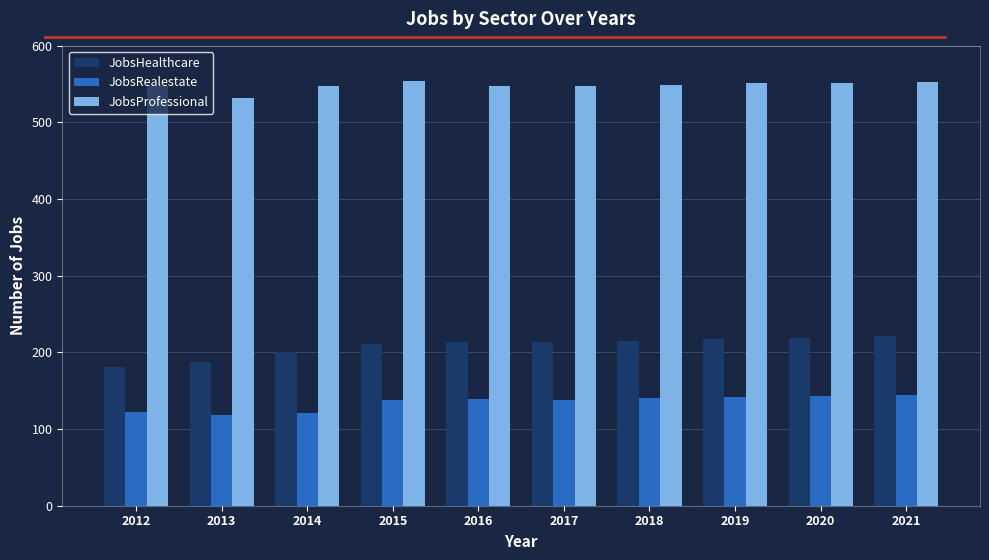

What is the value of the JobsProfessional bar at the 7th from the left?

549